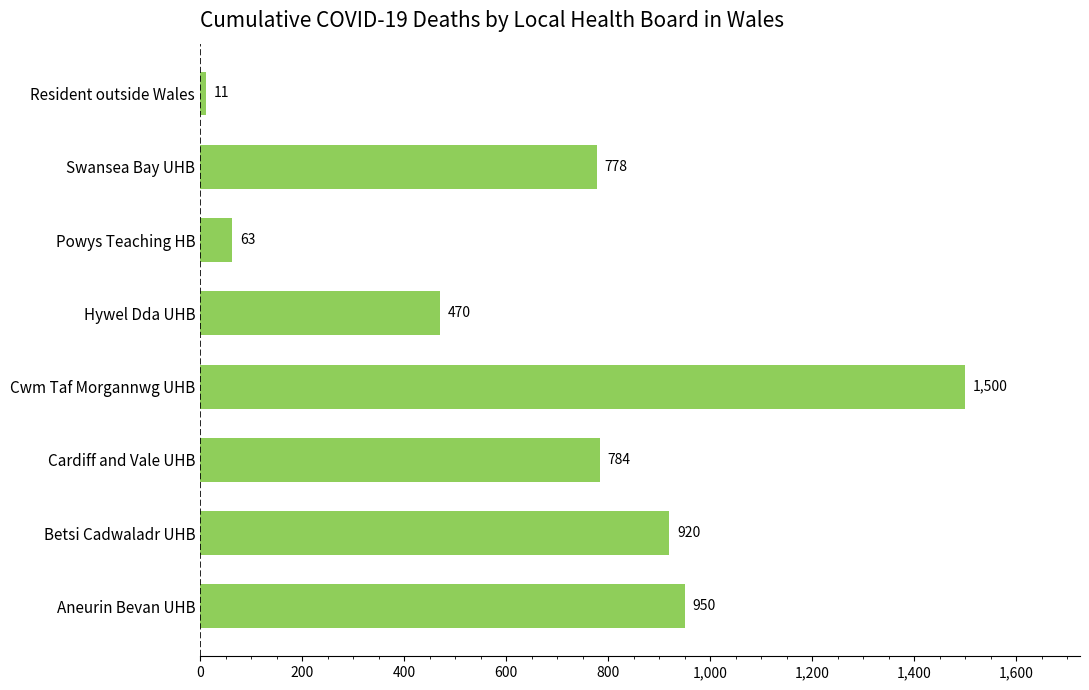

Reading bottom to top, what are all the values shown in this chart?

Aneurin Bevan UHB=950	Betsi Cadwaladr UHB=920	Cardiff and Vale UHB=784	Cwm Taf Morgannwg UHB=1500	Hywel Dda UHB=470	Powys Teaching HB=63	Swansea Bay UHB=778	Resident outside Wales=11